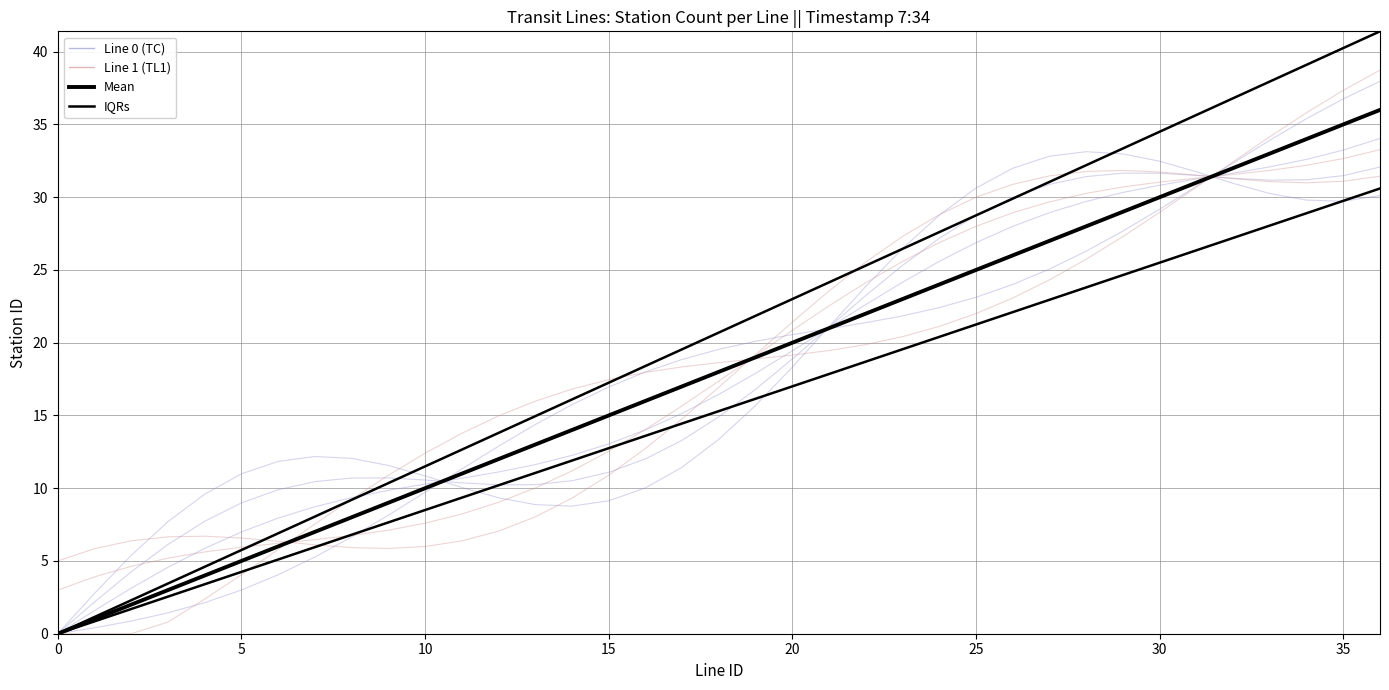

The IQRs series shows 56.8 at 36. True or false?

False